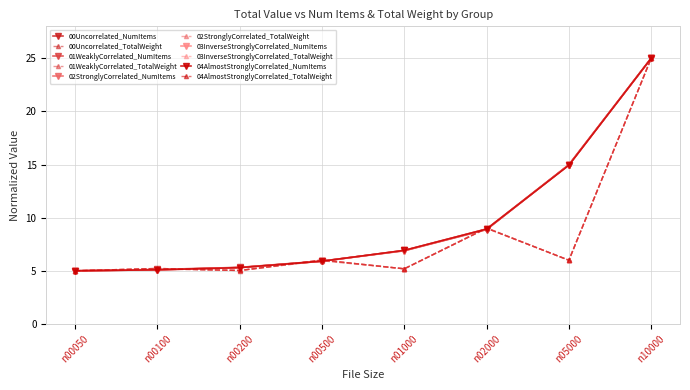

Which category has the lowest value across all series?

n00050